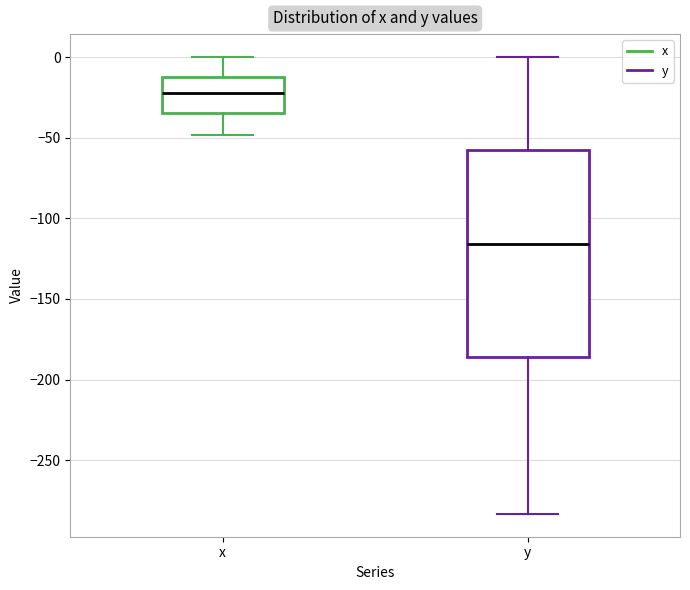

Reading left to right, read every box against the y-axis: the position of its median line, the range the box covers, and the ends of its whiskers. The values are not printed on the chart, so give them approximately, as read against the axis.

x: median -20, box -35 to -10, whiskers -50 to 0
y: median -115, box -185 to -60, whiskers -285 to 0